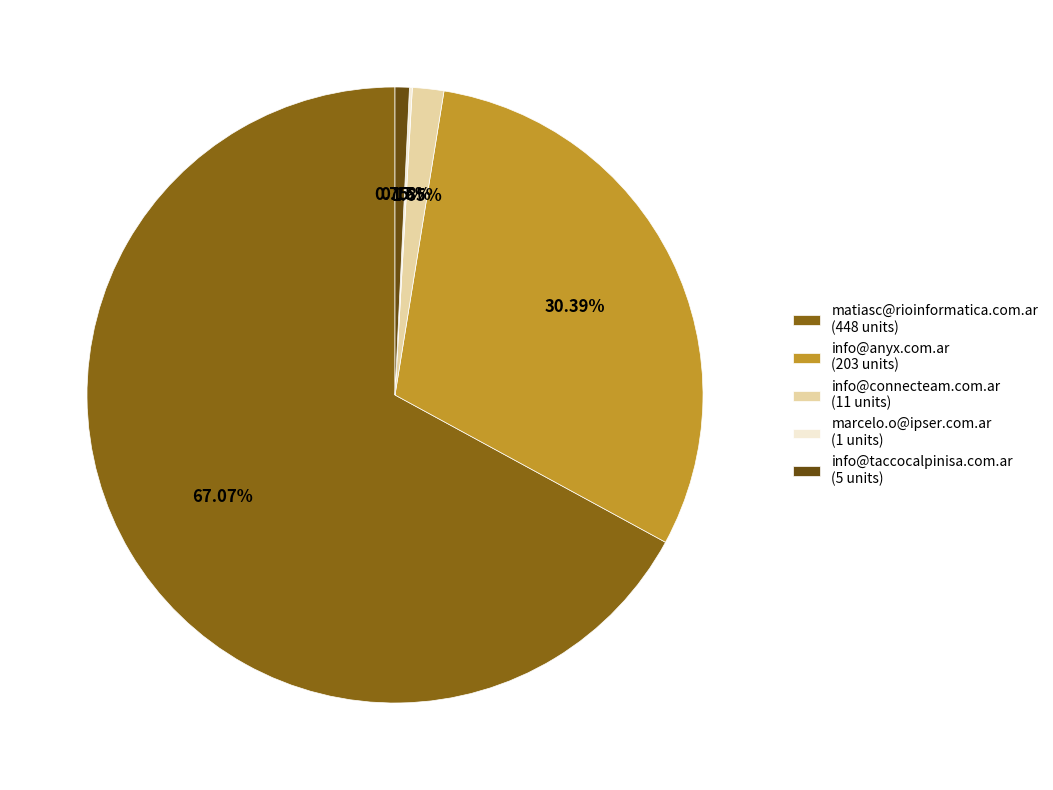

Which has a higher value, info@connecteam.com.ar (11 units) or info@anyx.com.ar (203 units)?

info@anyx.com.ar (203 units)